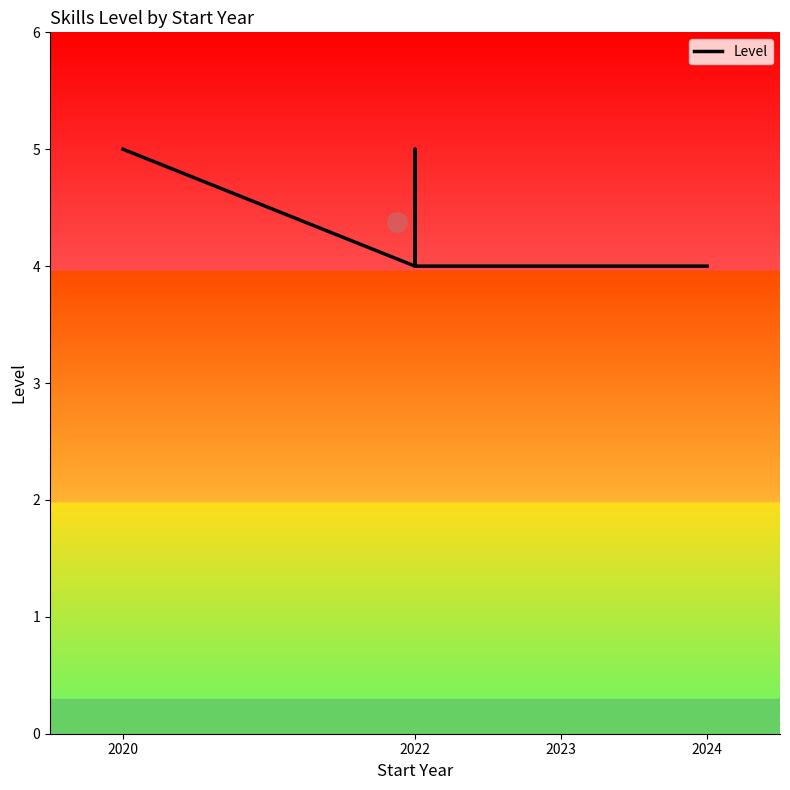

True or false: there are more than 1 points higher than both neighbors.

False